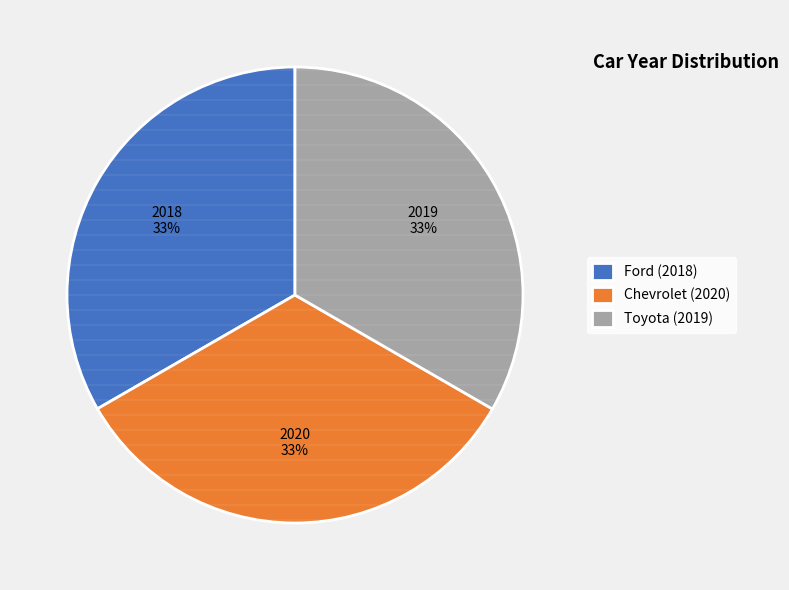

True or false: Chevrolet (2020) accounts for 33% of the total.

True